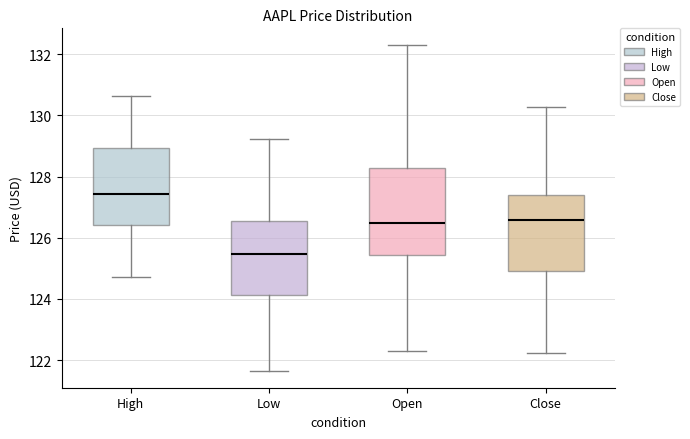

Reading left to right, read every box against the y-axis: the position of its median line, the range the box covers, and the ends of its whiskers. The values are not printed on the chart, so give them approximately, as read against the axis.

High: median 127.4, box 126.4 to 129.0, whiskers 124.8 to 130.6
Low: median 125.4, box 124.2 to 126.6, whiskers 121.6 to 129.2
Open: median 126.4, box 125.4 to 128.2, whiskers 122.4 to 132.4
Close: median 126.6, box 125.0 to 127.4, whiskers 122.2 to 130.2